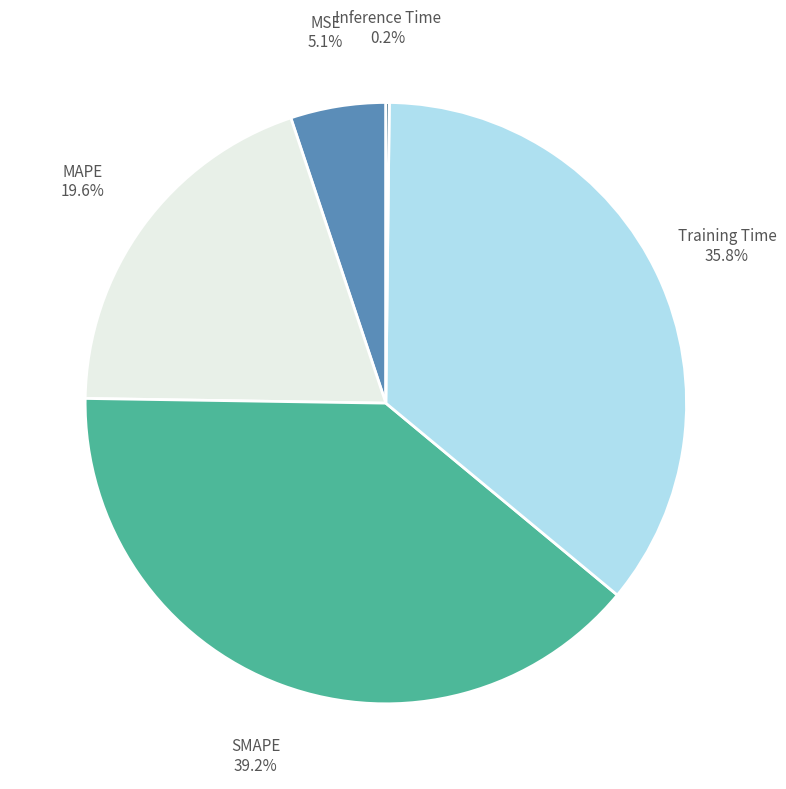

Does any single category account for the majority?

No